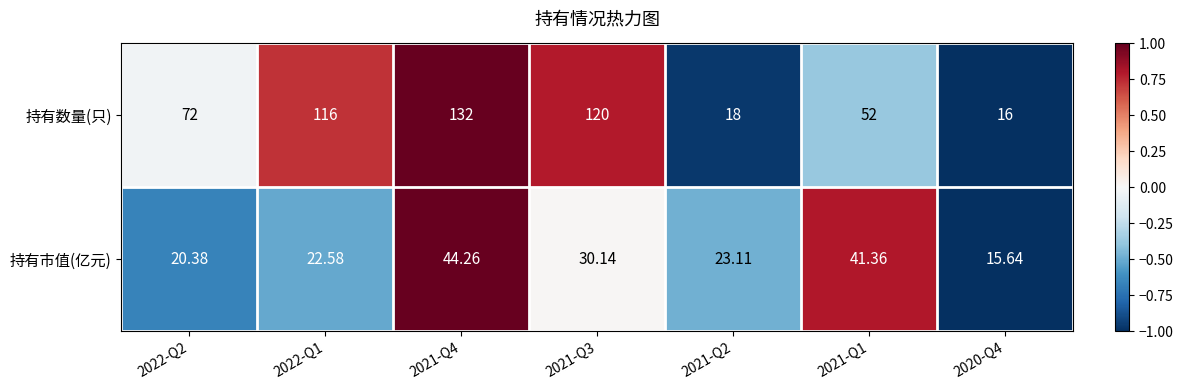

Which series has the largest total across all categories?

持有数量(只)